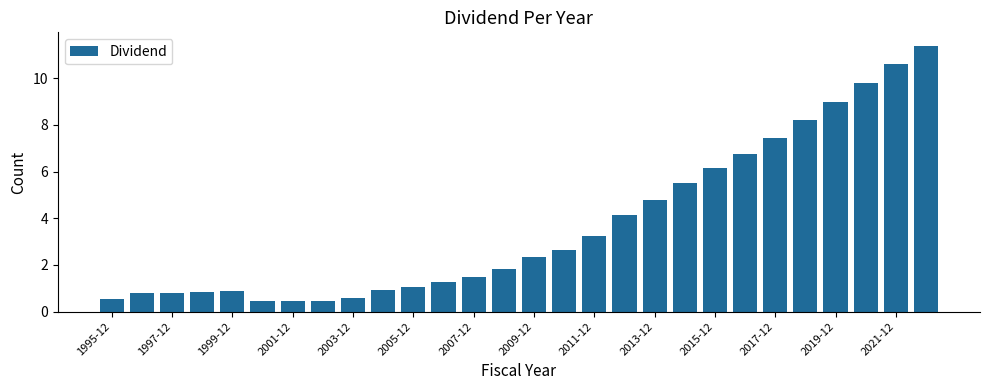

What is the sum of all values?

104.2